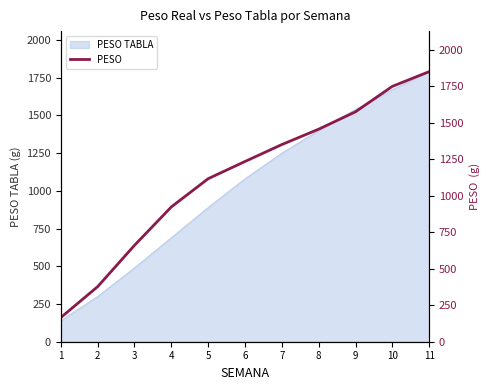

Count the number of categories in the chart.

11